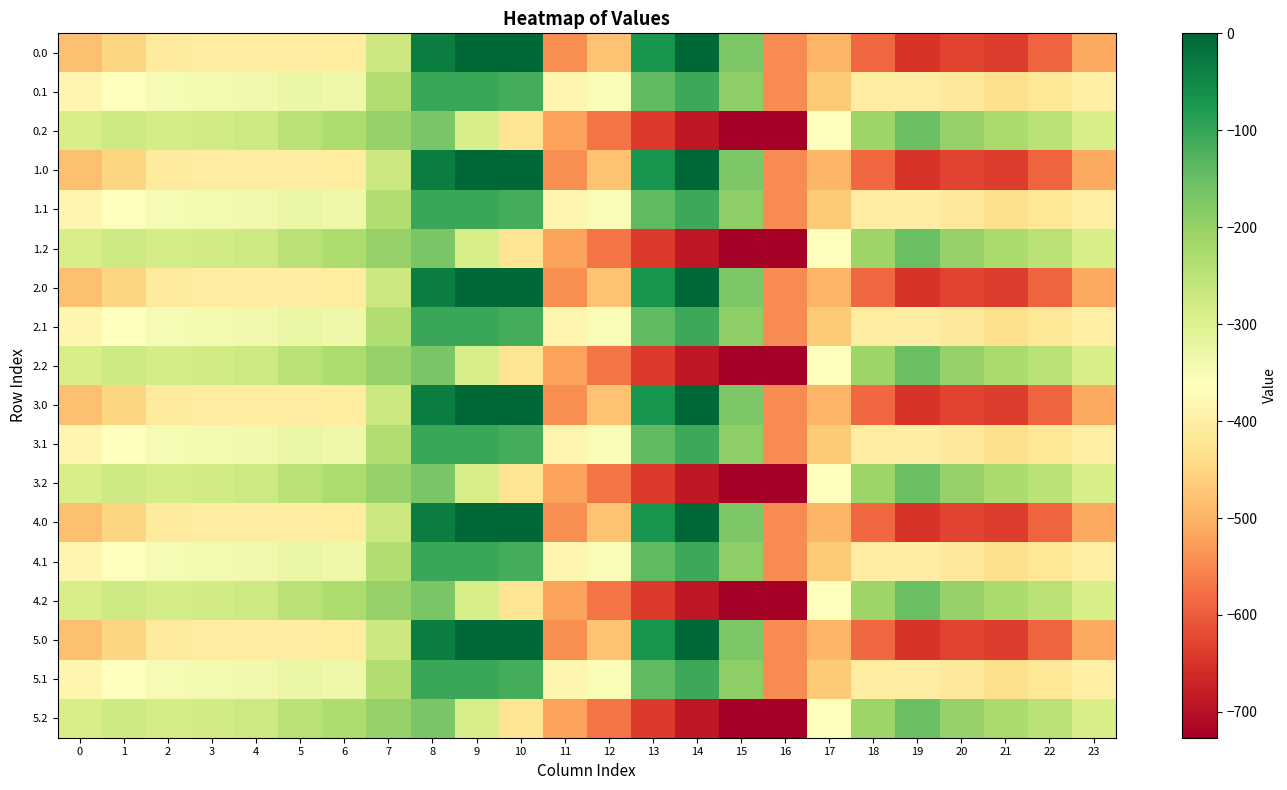

What is the total value across all series at 10?

-3225.3